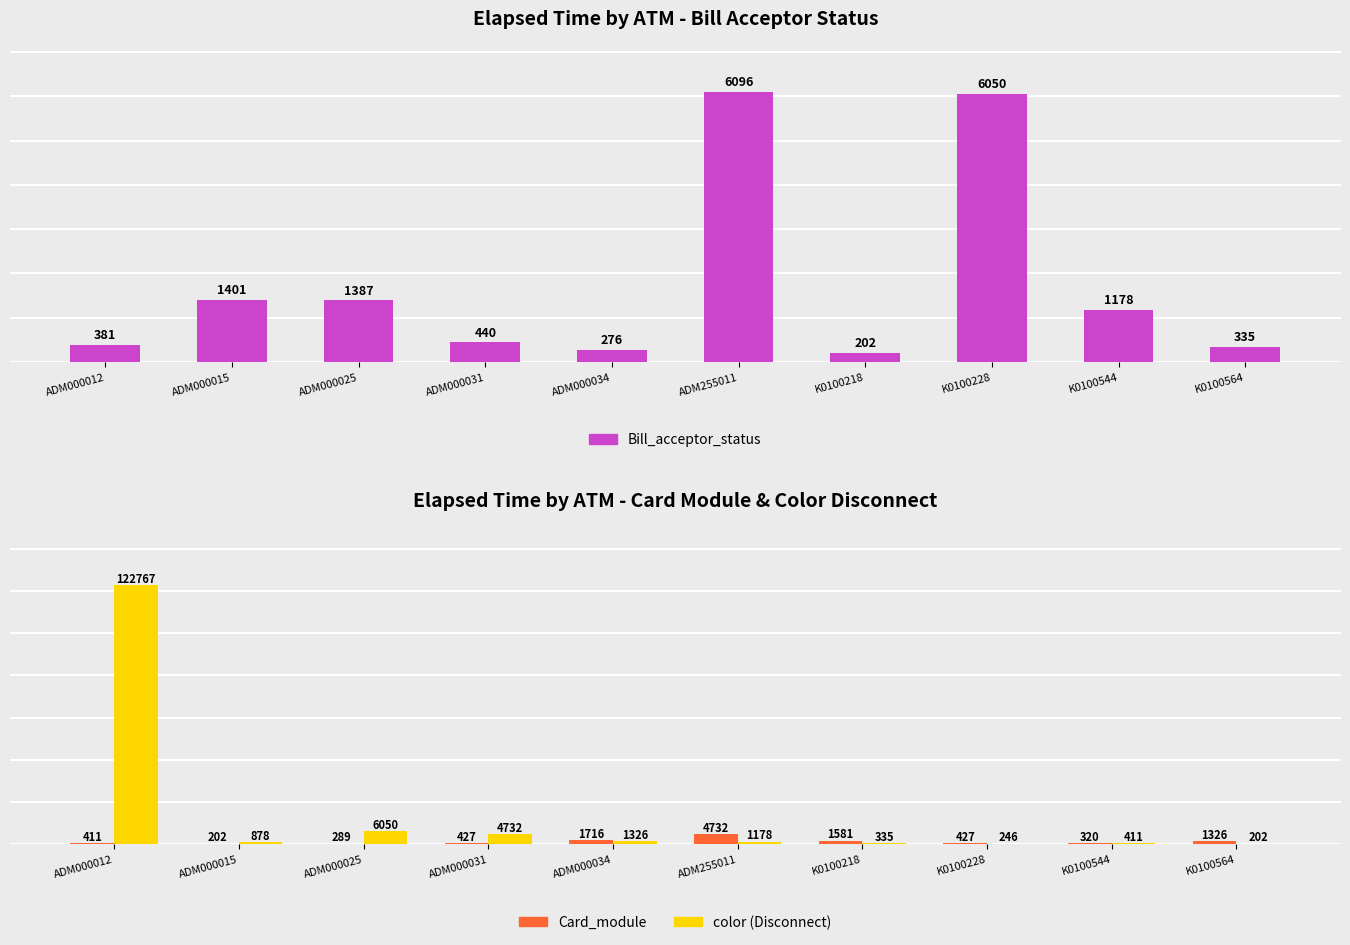

What are all the series names shown in the legend?

Bill_acceptor_status, Card_module, color (Disconnect)